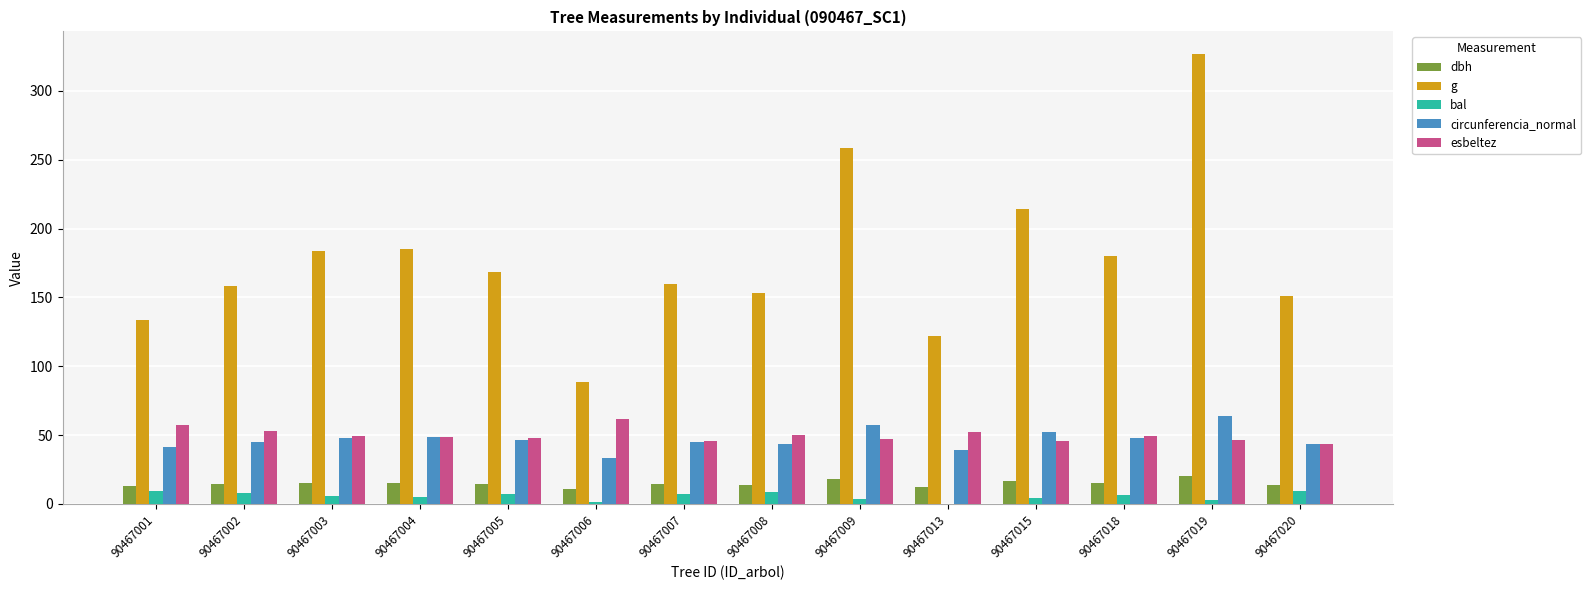

At which label is g closest to 207?

90467015